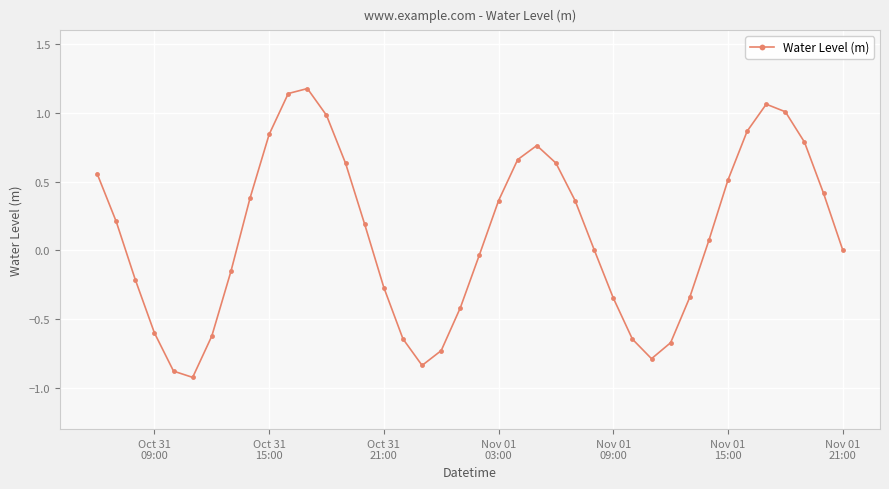

How many interior local peaks (higher than both neighbors) does the data have?

3